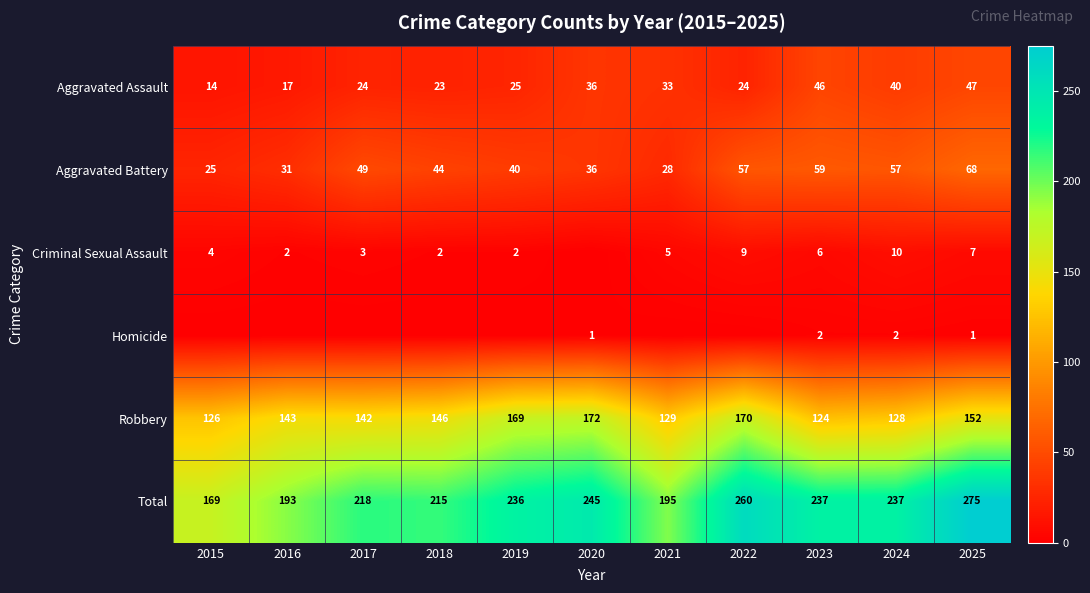

Between 2021 and 2018, which is larger?

2021